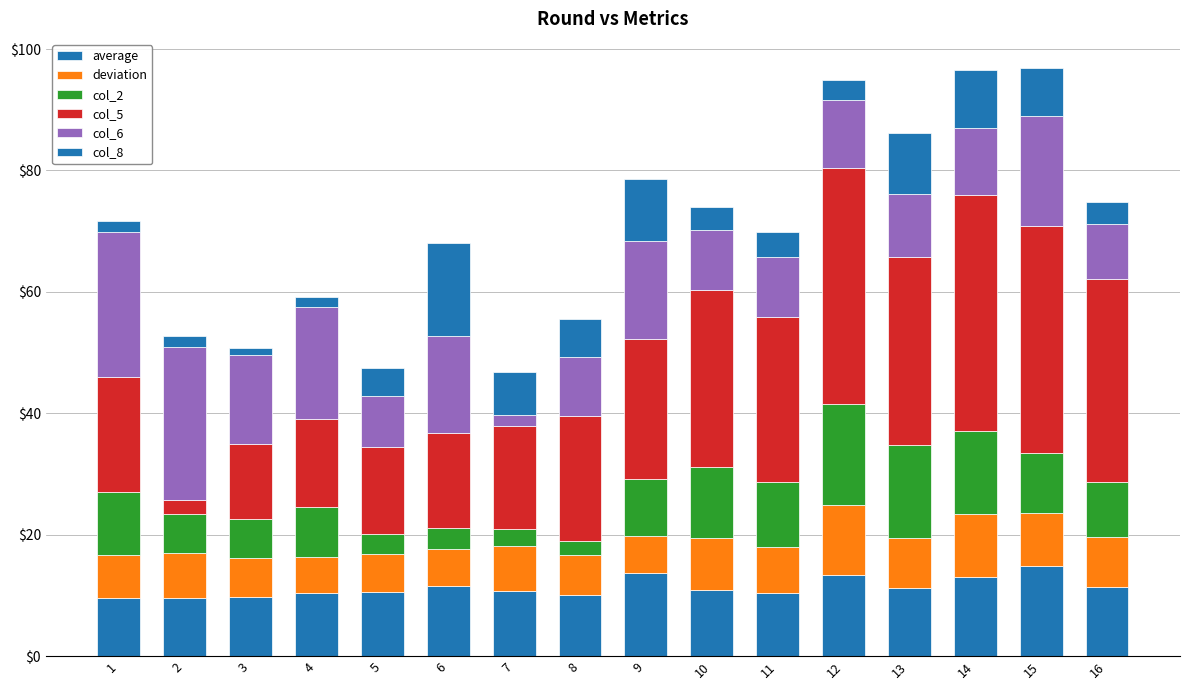

What is the sum of all average values?

180.7